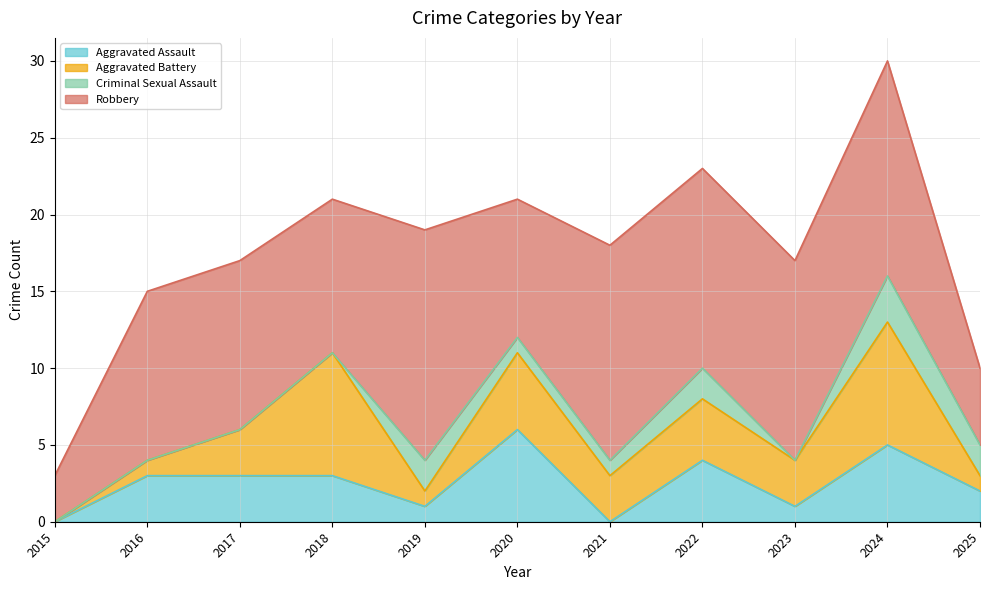

What is the sum of the Robbery values at 2018 and 2016?

21